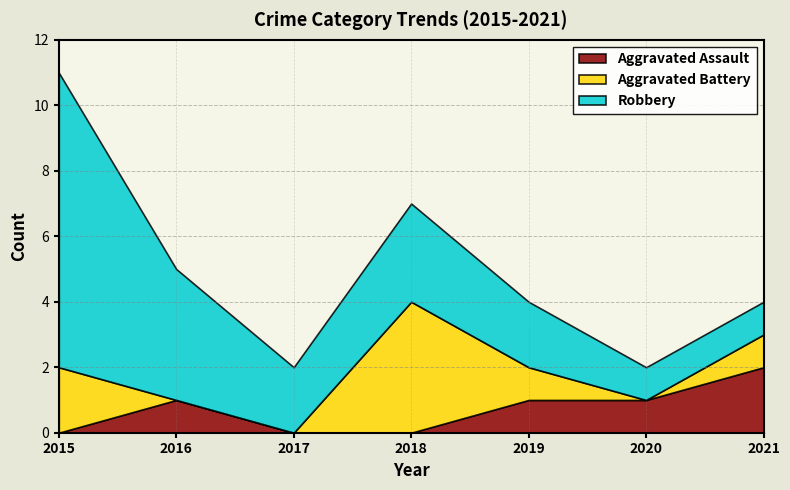

True or false: Robbery has more than 0 interior local peaks.

True